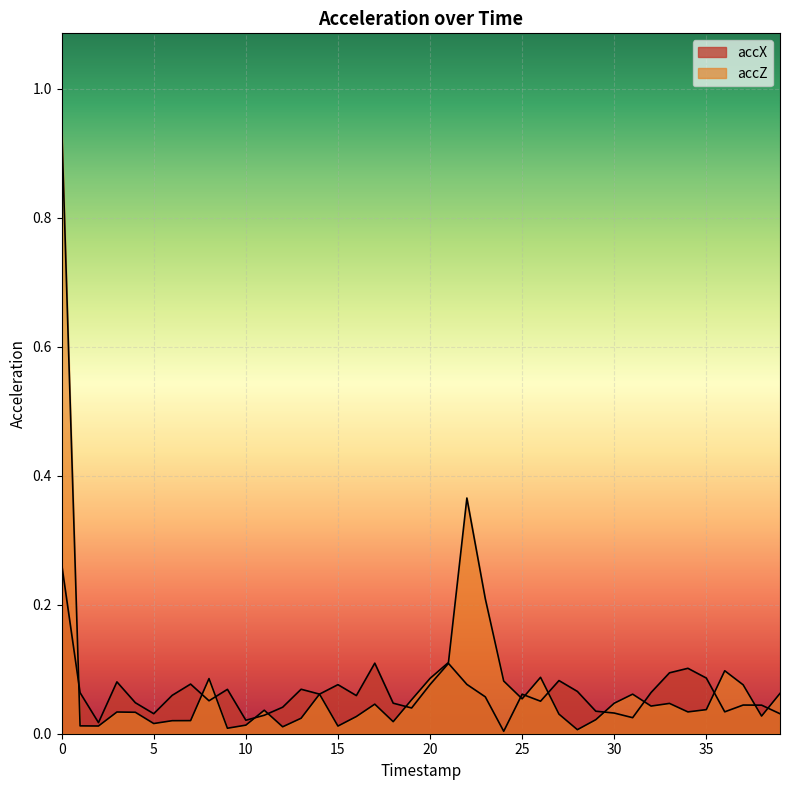

What is the sum of all accX values?

2.5